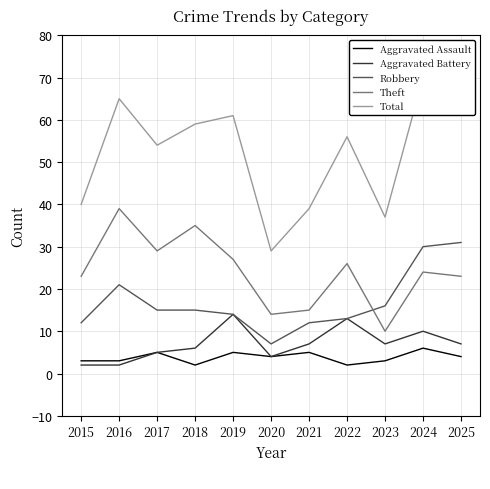

Which series has the largest total across all categories?

Total